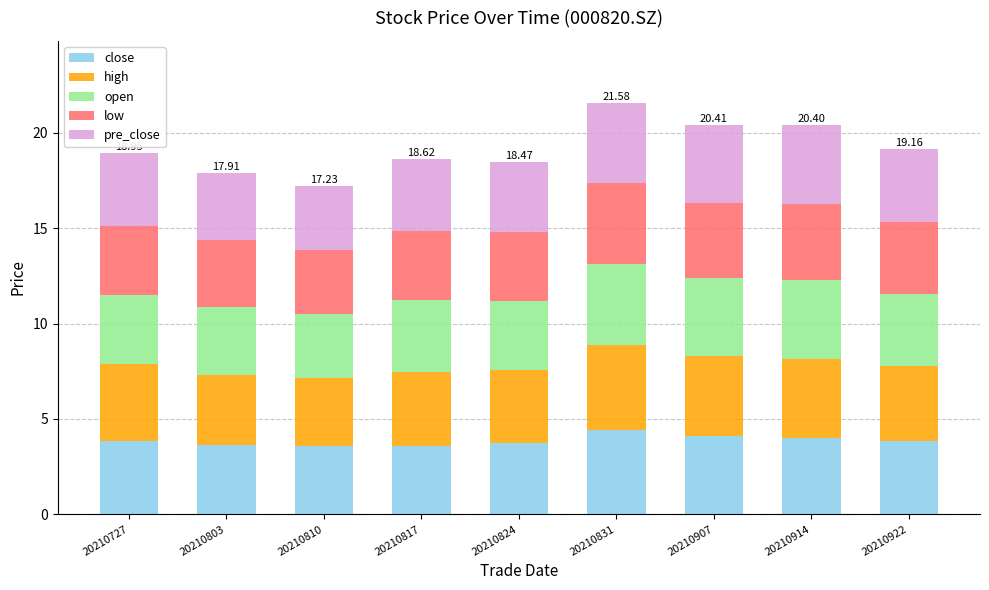

What is the total value across all series at 20210817?

18.6